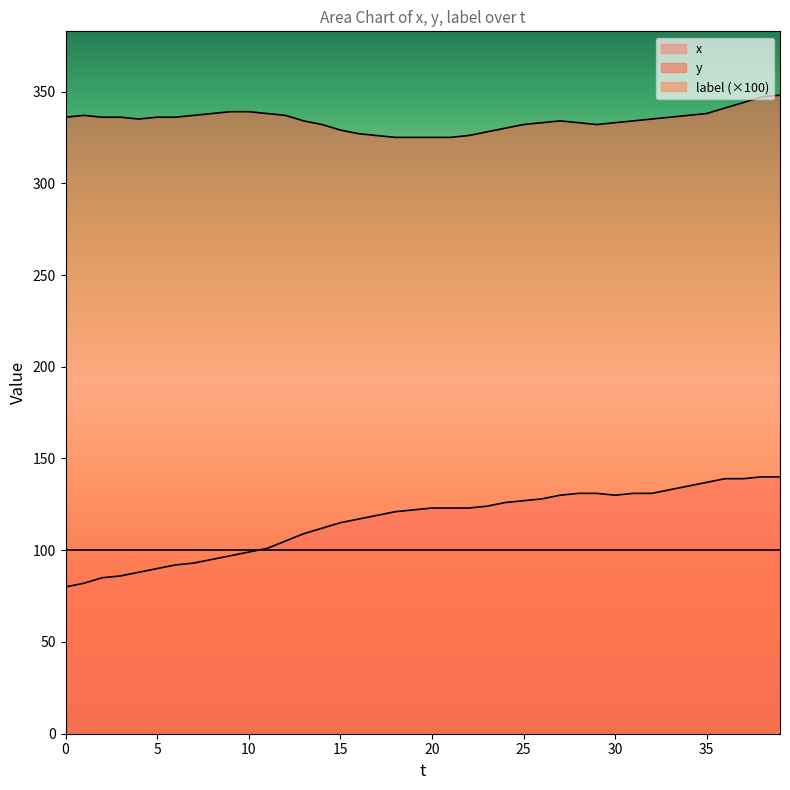

Which category has the highest value in the y series?

39